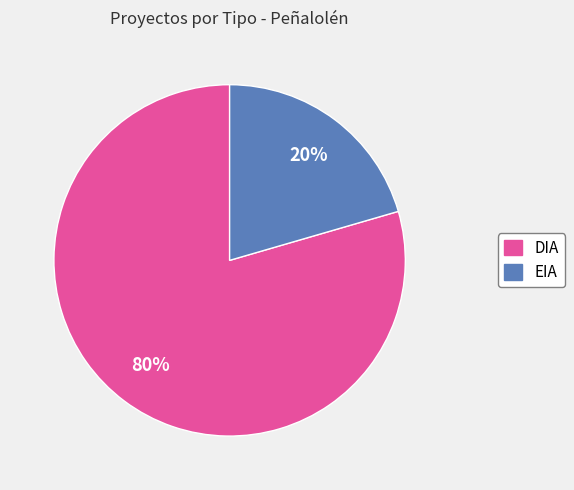

Rank the categories by value from highest to lowest.

DIA, EIA